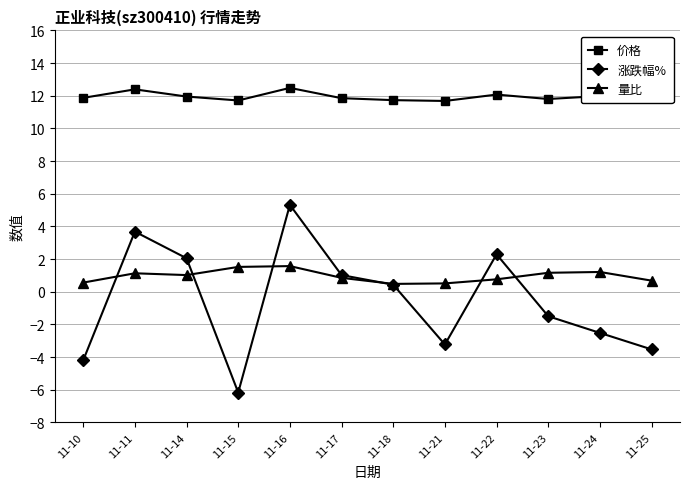

Is this an area chart (filled region under the line)?

No